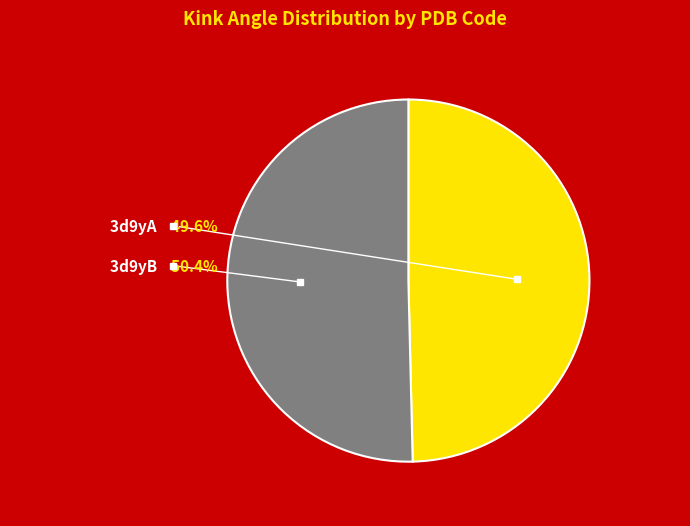

How many segments does this pie chart have?

2